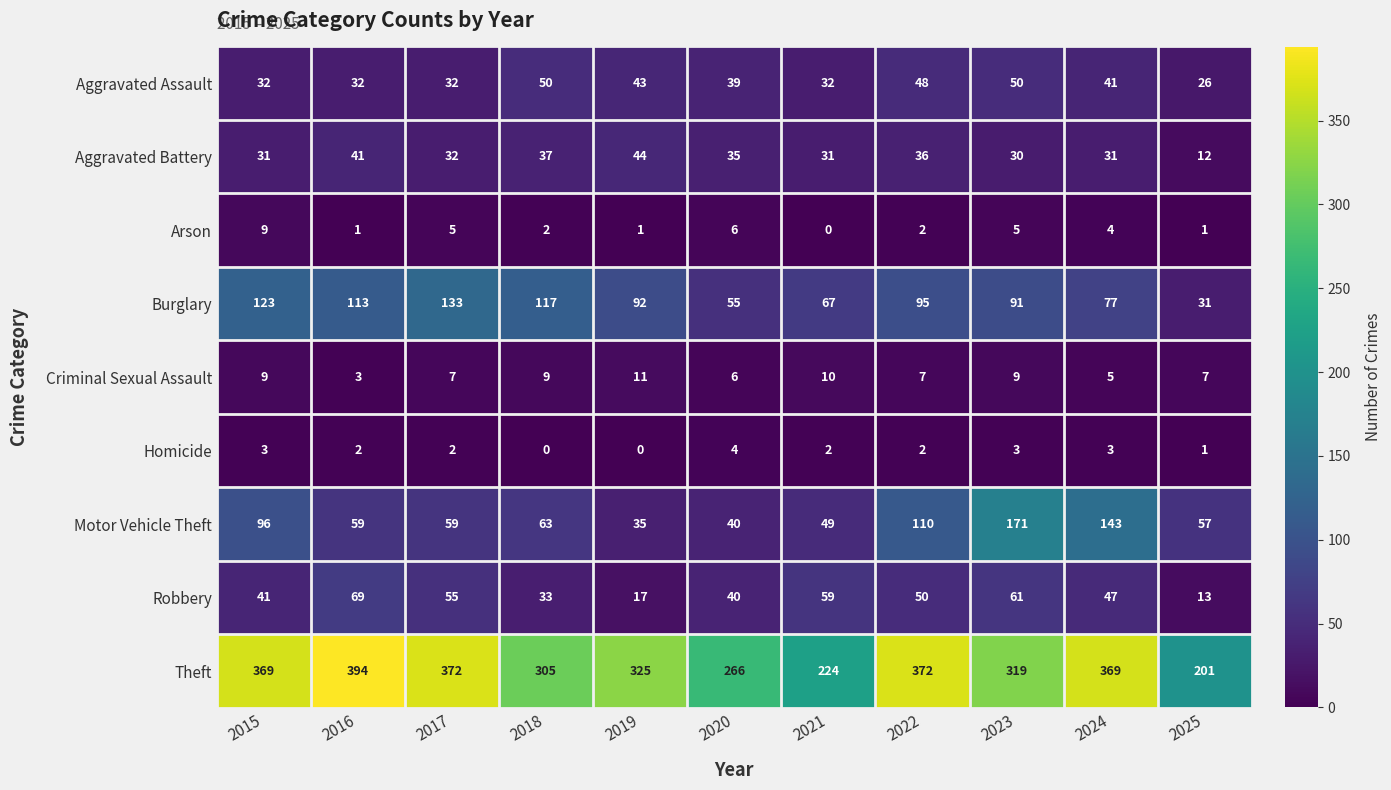

Rank the series by their maximum value, from highest to lowest.

Theft, Motor Vehicle Theft, Burglary, Robbery, Aggravated Assault, Aggravated Battery, Criminal Sexual Assault, Arson, Homicide